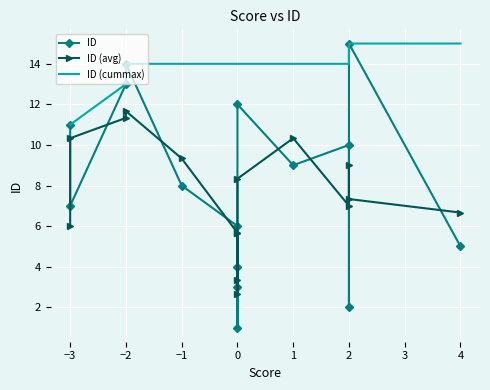

What are all the series names shown in the legend?

ID, ID (avg), ID (cummax)